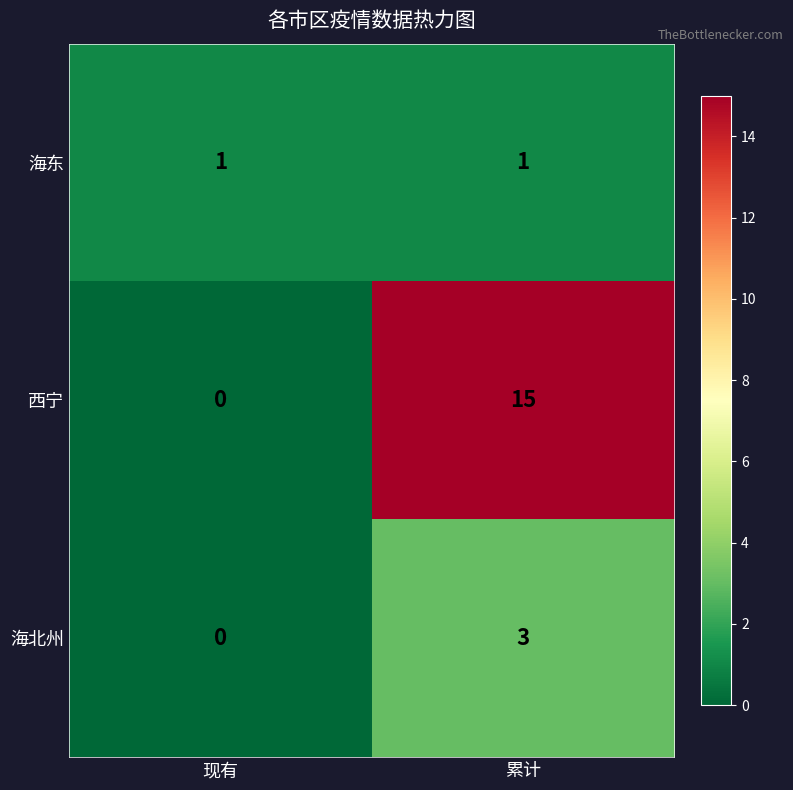

True or false: 西宁 has a value of -6 at 现有.

False